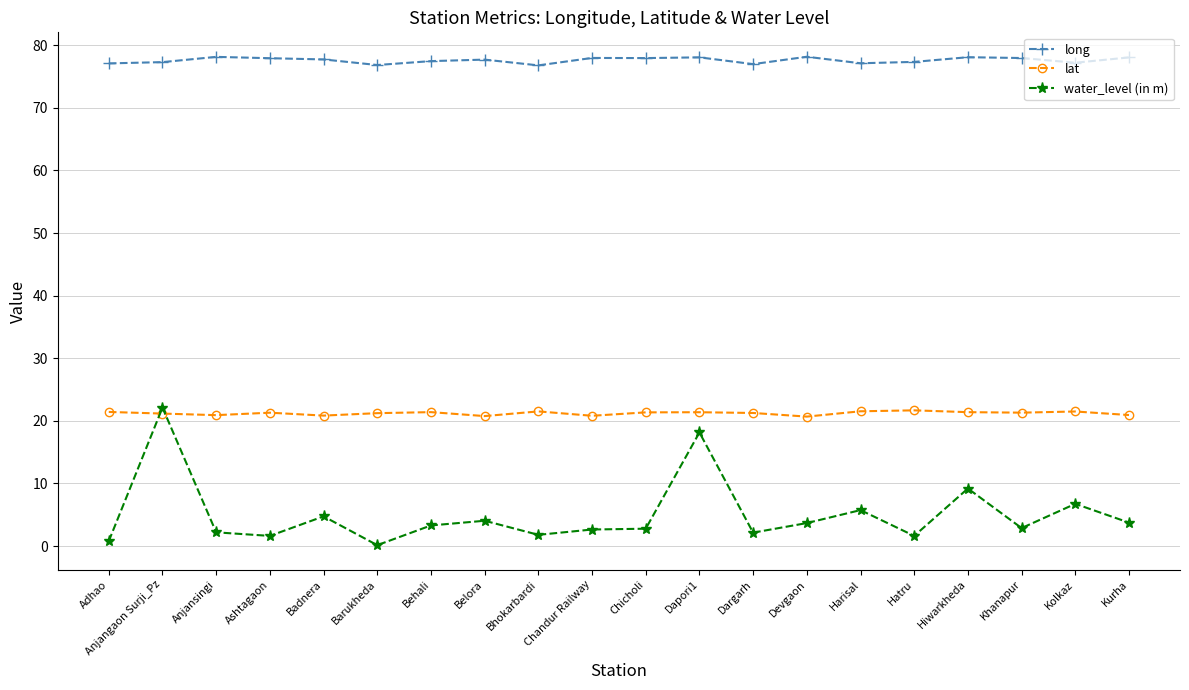

Count the number of categories in the chart.

20